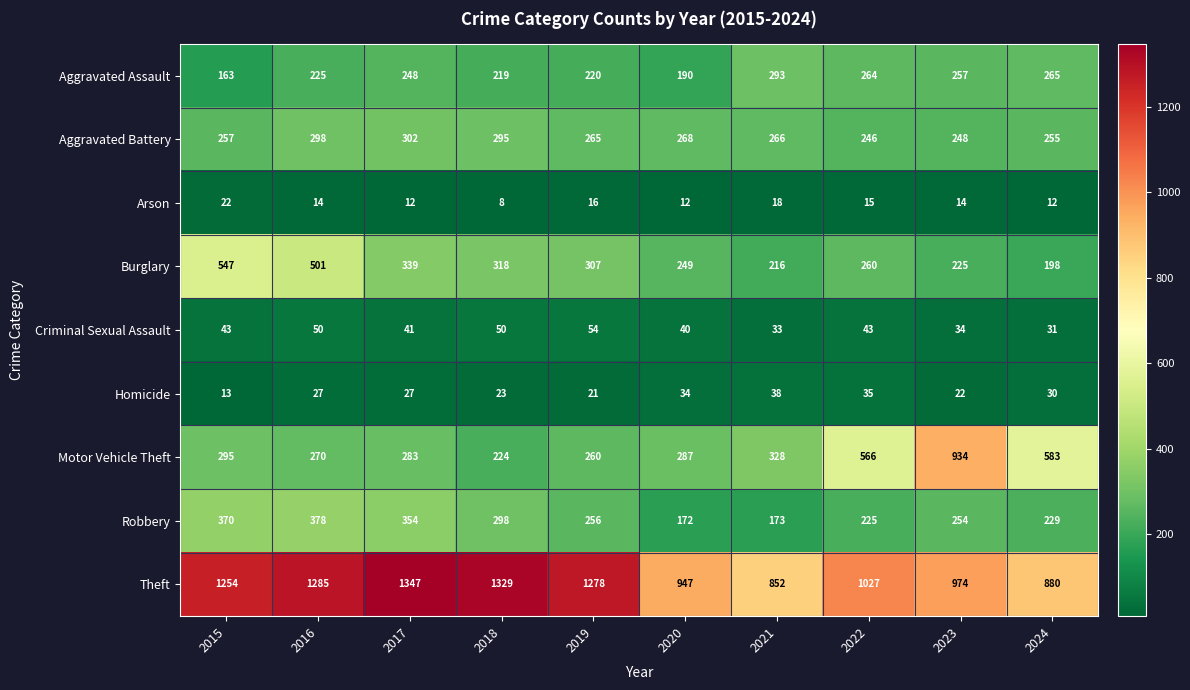

How many distinct data groups are displayed?

9